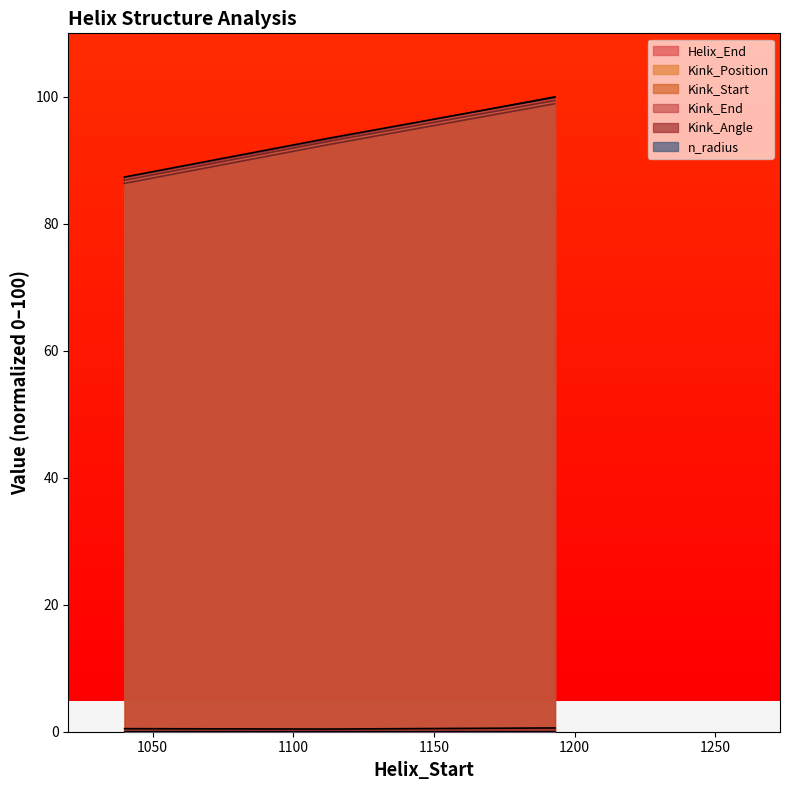

What is the spread (max minus min) of values at 1193?

100.0